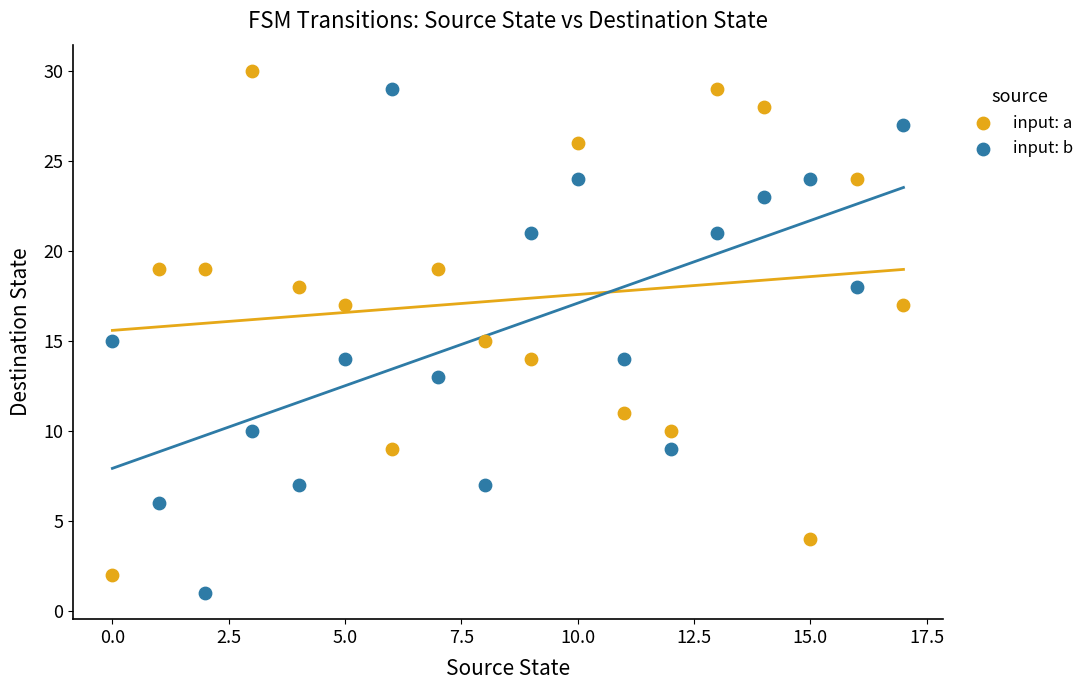

Across all data points, what is the range of Y values (max minus min)?

29